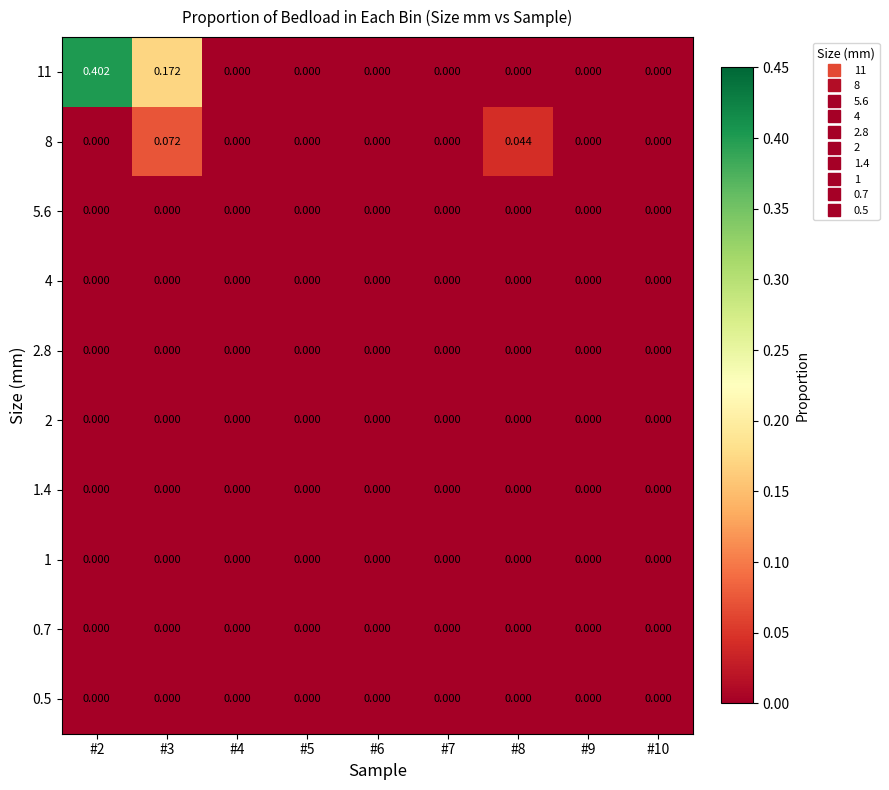

At #4, list the series in order from largest to smallest.

11, 8, 5.6, 4, 2.8, 2, 1.4, 1, 0.7, 0.5